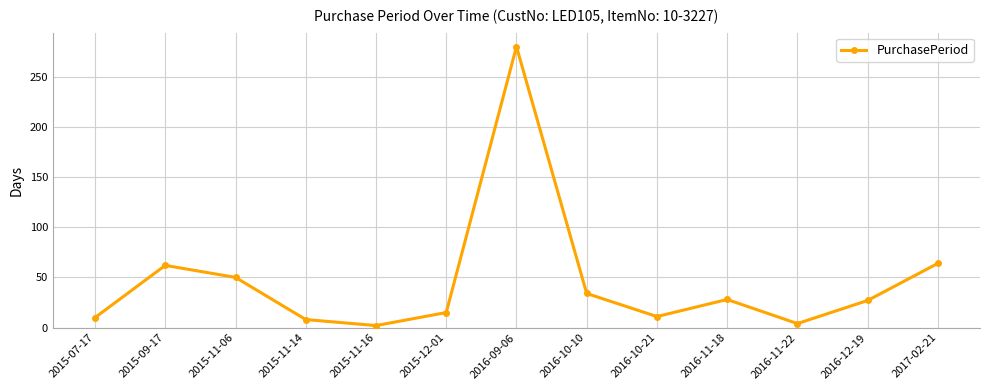

Which has a higher value, 2016-11-22 or 2015-09-17?

2015-09-17